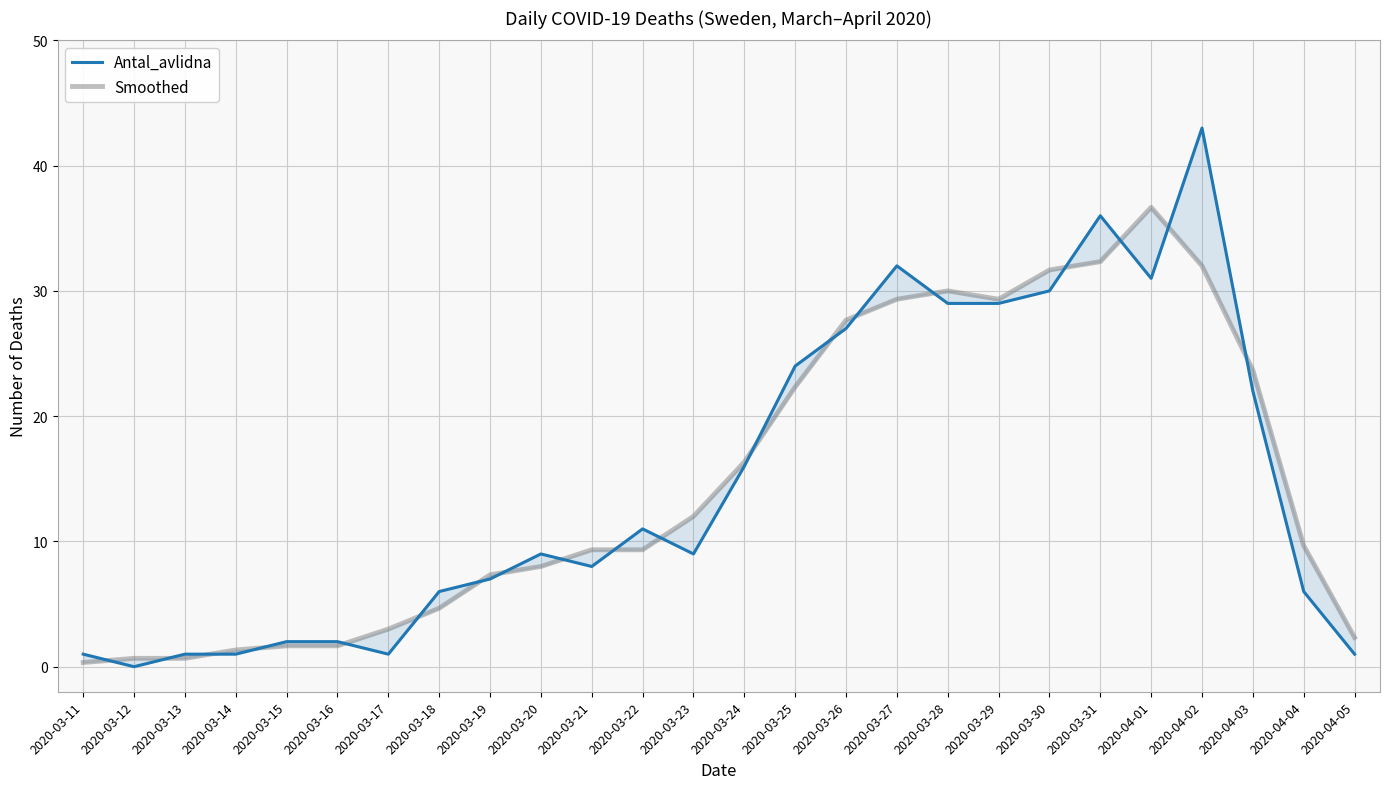

Between 2020-03-28 and 2020-04-03, which series saw the biggest shift?

Antal_avlidna